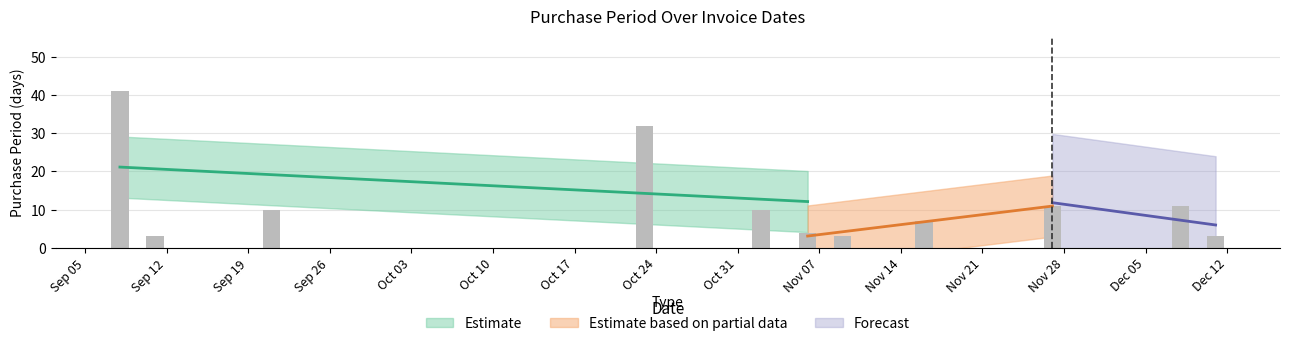

How many data points are less than 10?

5